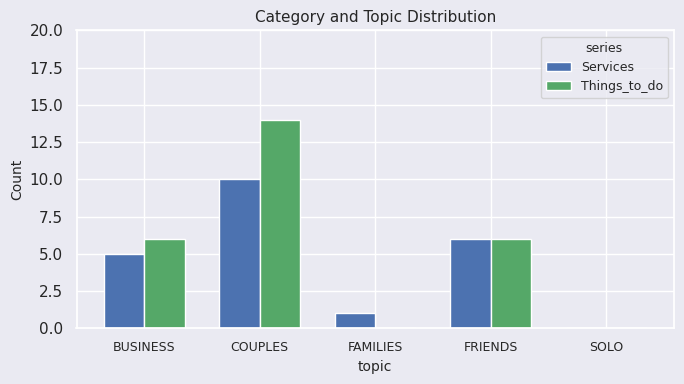

At which category does the chart reach its peak across all series?

COUPLES